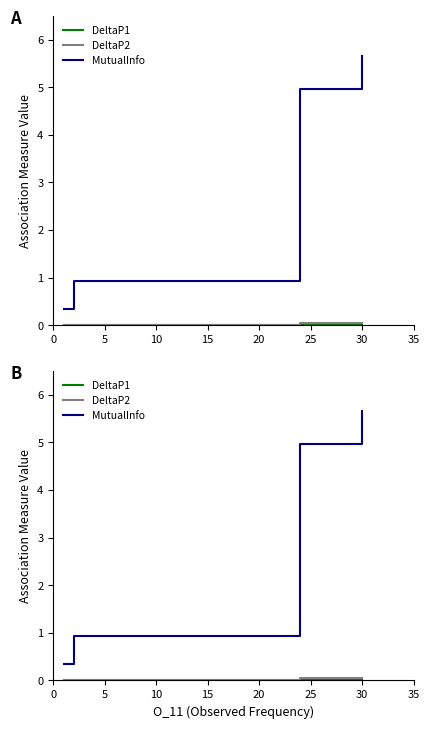

How many distinct data groups are displayed?

3